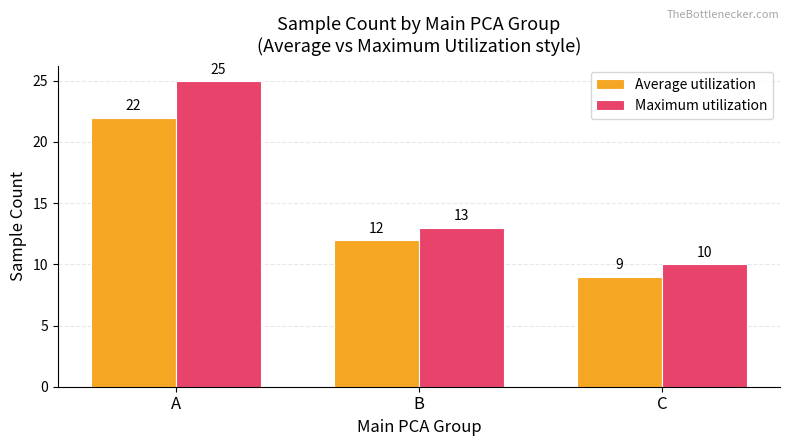

Which series has the largest range (max minus min)?

Maximum utilization